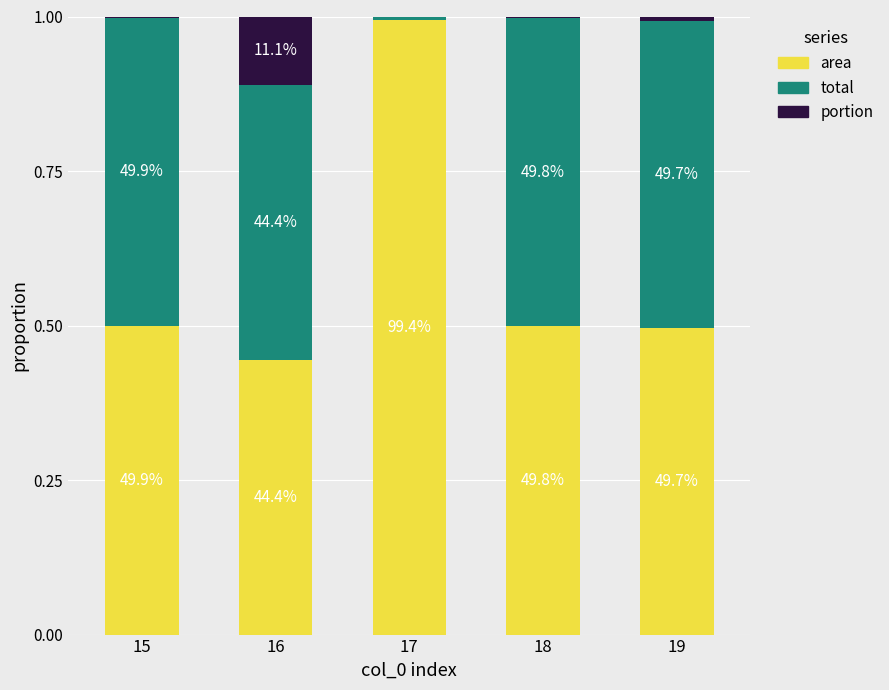

What are all the series names shown in the legend?

area, total, portion